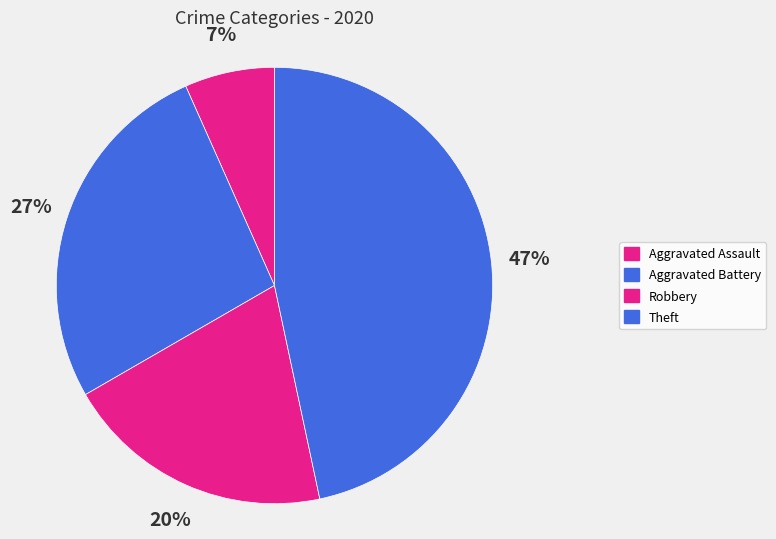

Which slice is the smallest?

Aggravated Assault